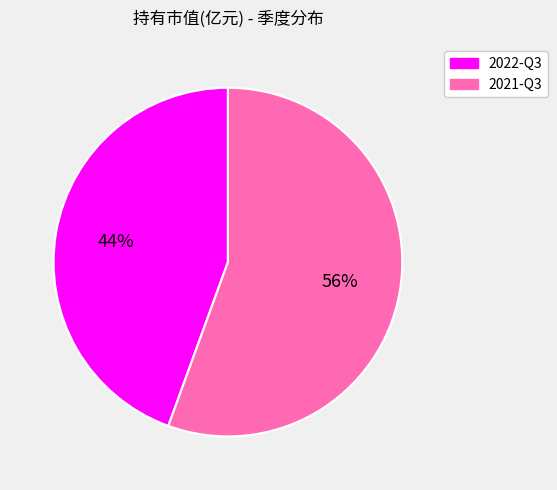

To the nearest percent, what portion does 2022-Q3 represent?

44%